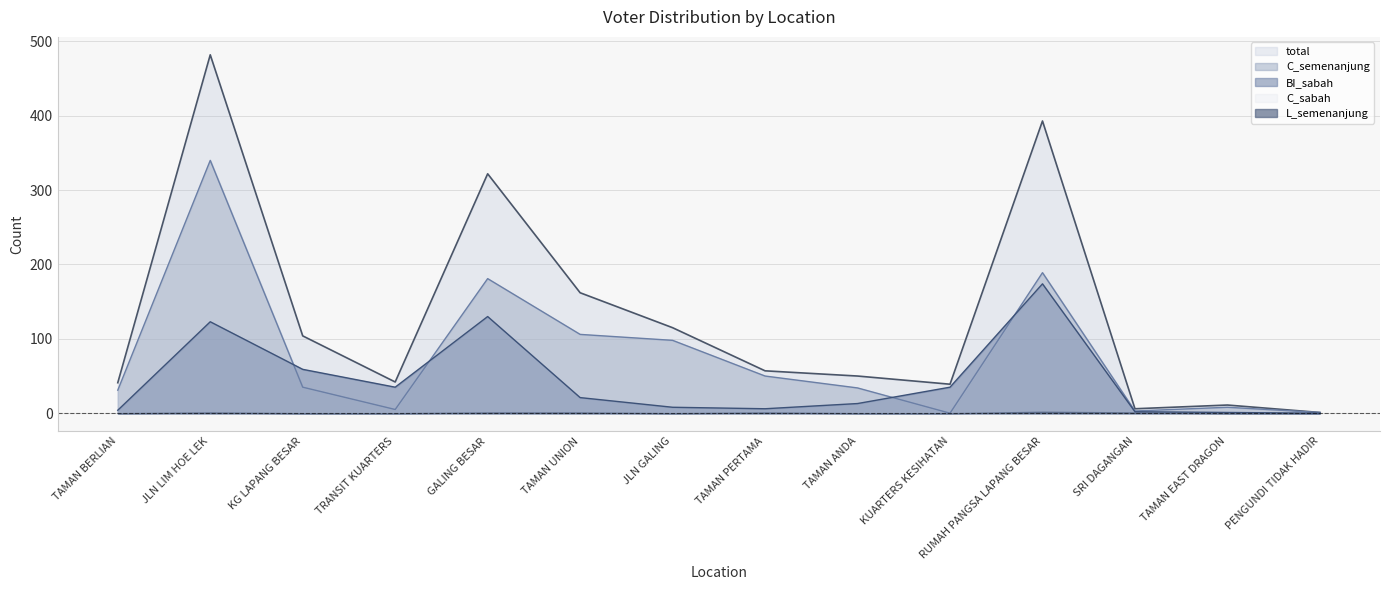

Is it true that C_semenanjung equals 31 at TAMAN BERLIAN?

True